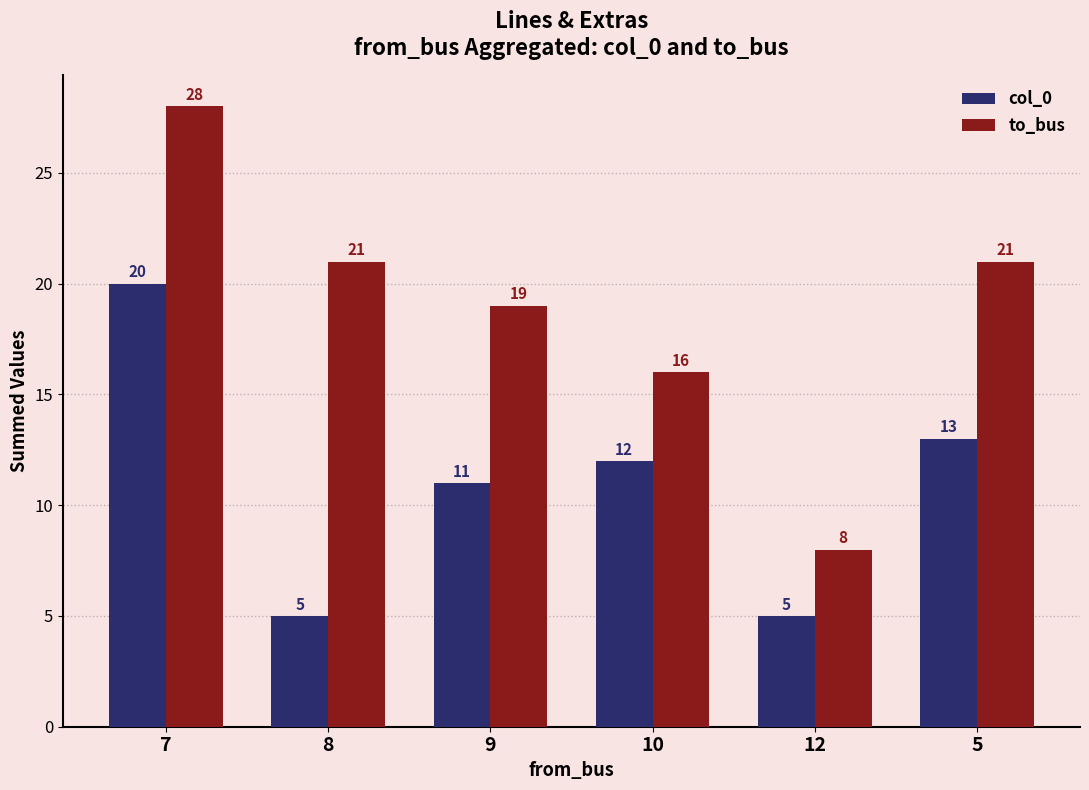

How many categories are shown in the chart?

6